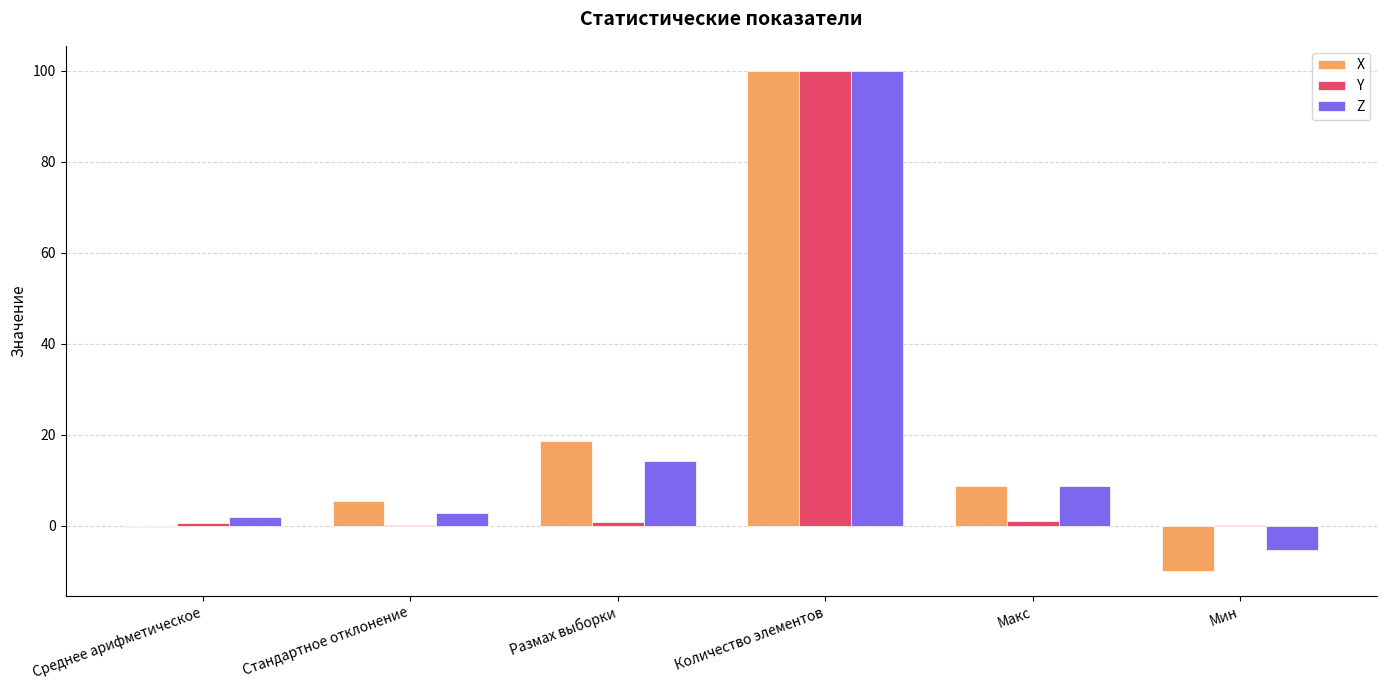

Is the value of Z at Макс greater than the value of X at Среднее арифметическое?

Yes